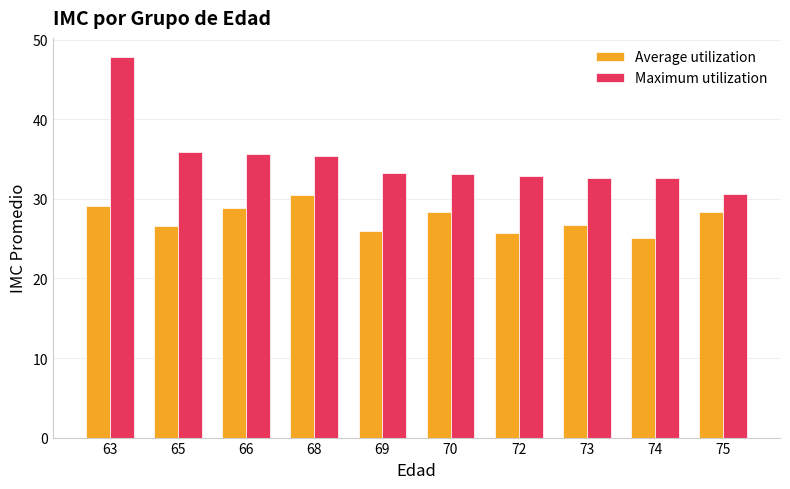

What is the difference between the Maximum utilization values at 69 and 72?

0.3